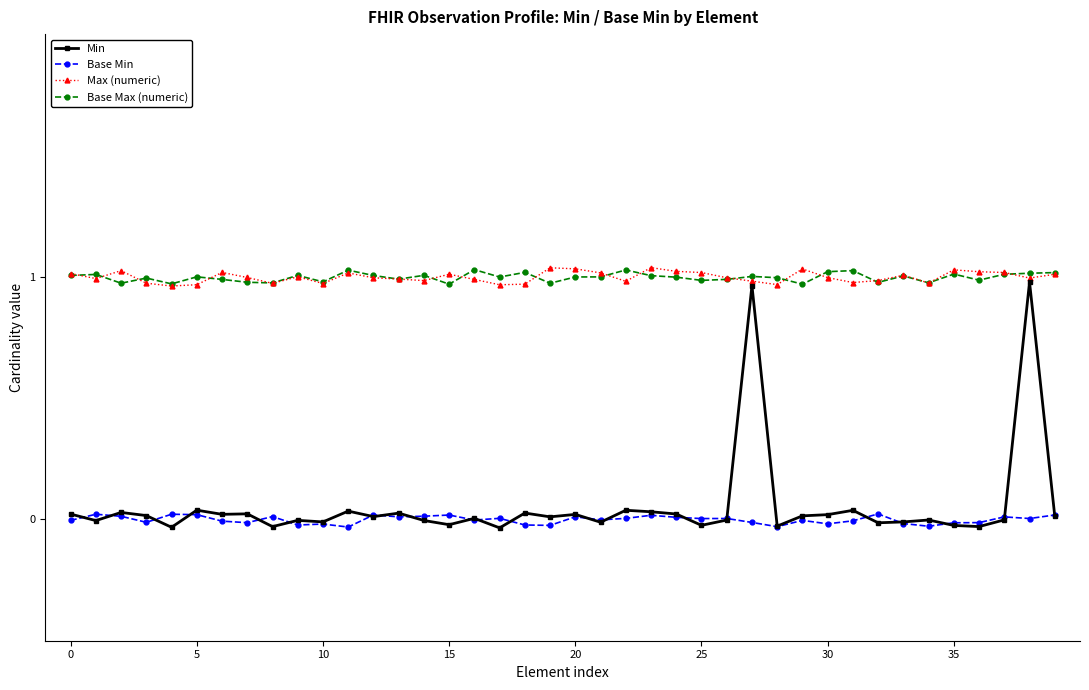

Which series has the largest range (max minus min)?

Min